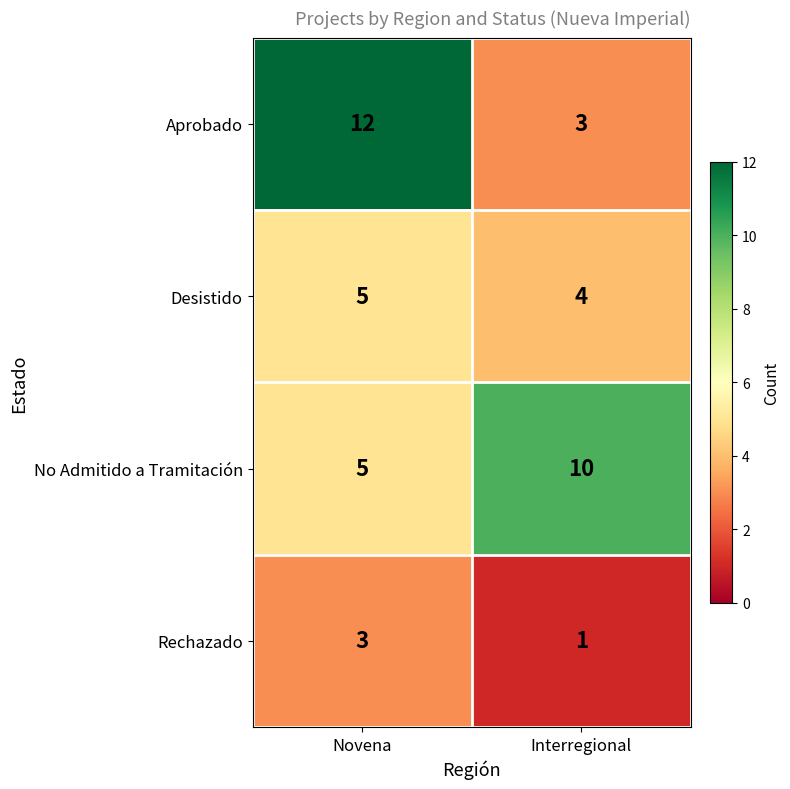

At which category is the sum across all series the highest?

Novena